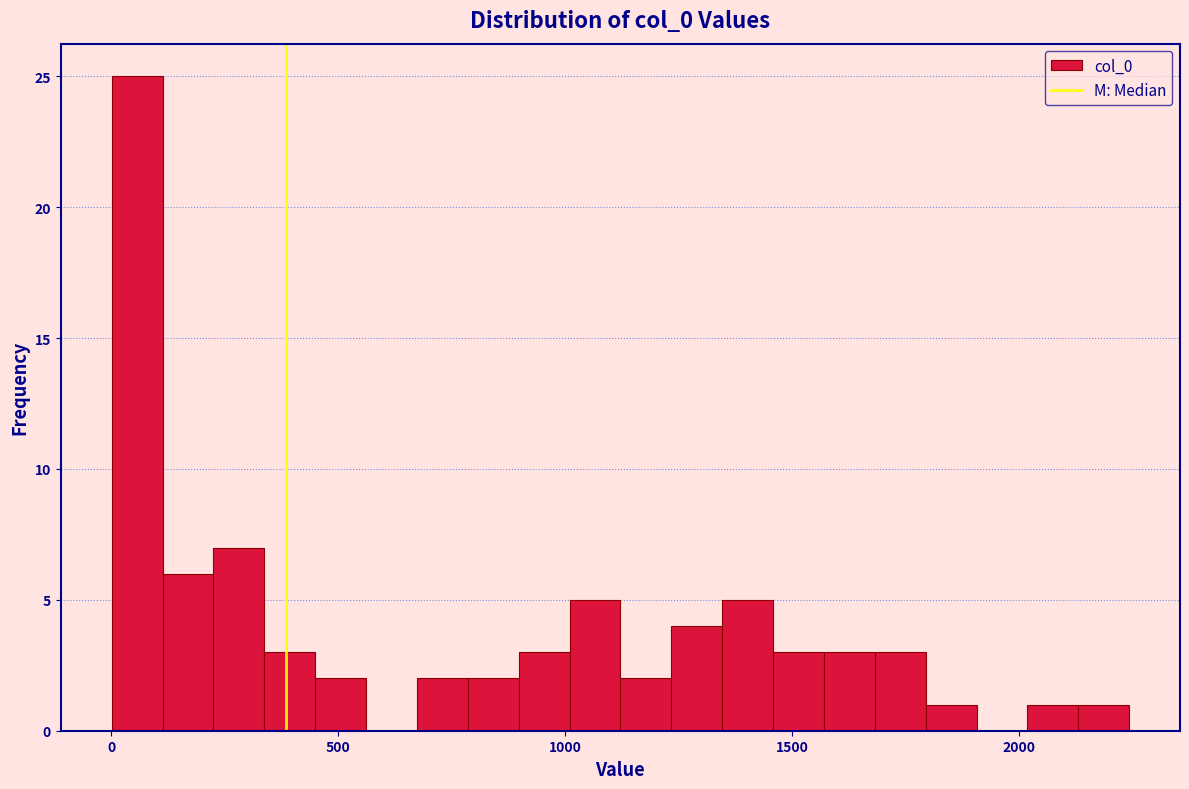

Around what value on the x-axis is the tallest bar? Give the approximate position of its centre, as read against the axis.

50